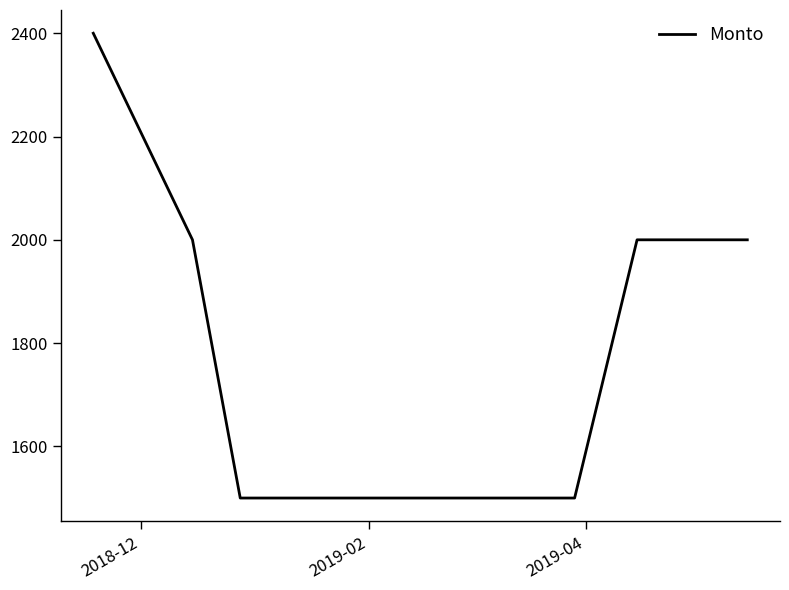

How many distinct data groups are displayed?

1